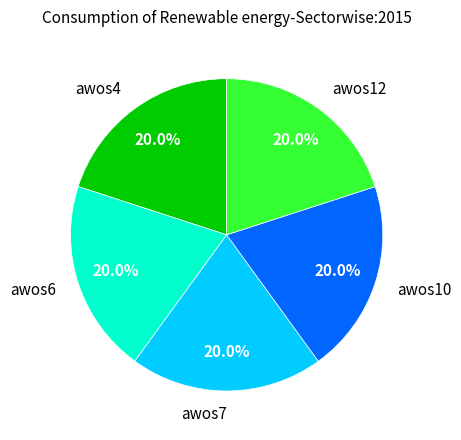

What percentage is the awos12 slice, to the nearest percent?

20%